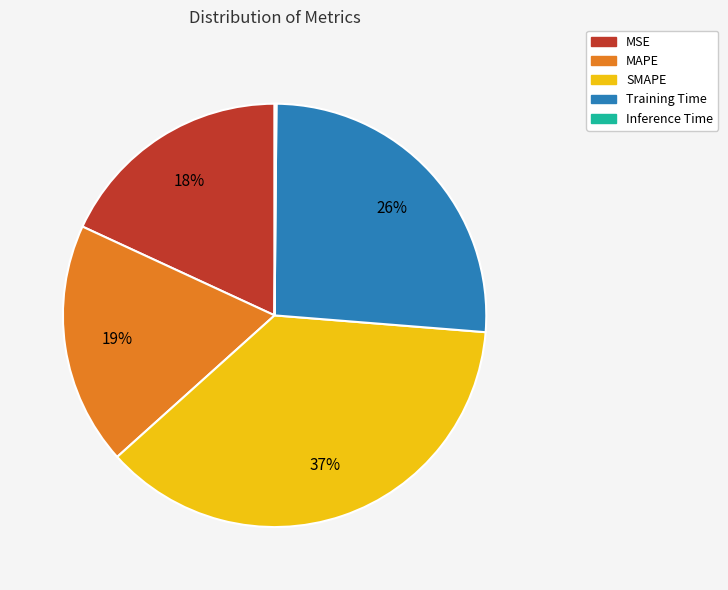

Is there any slice that represents more than half of the pie?

No